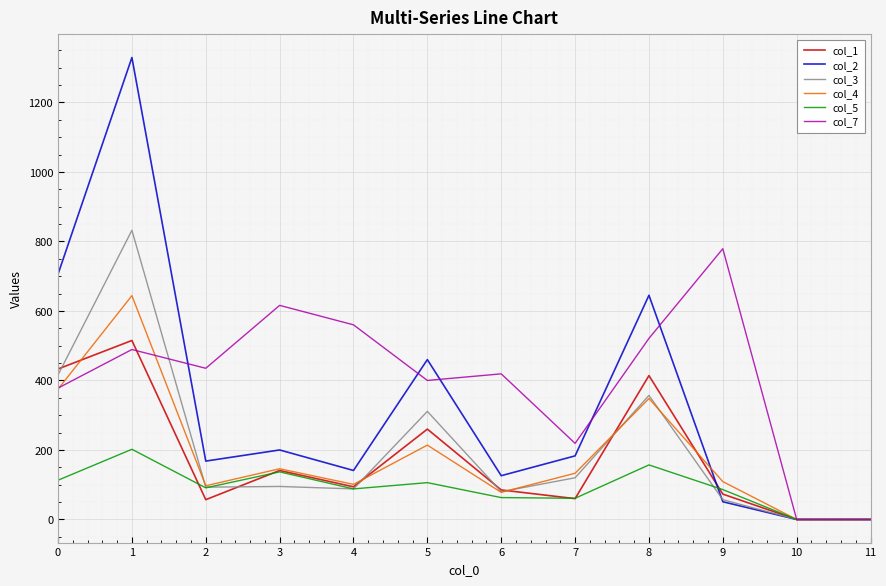

Where is col_4 nearest to the value 322?

8